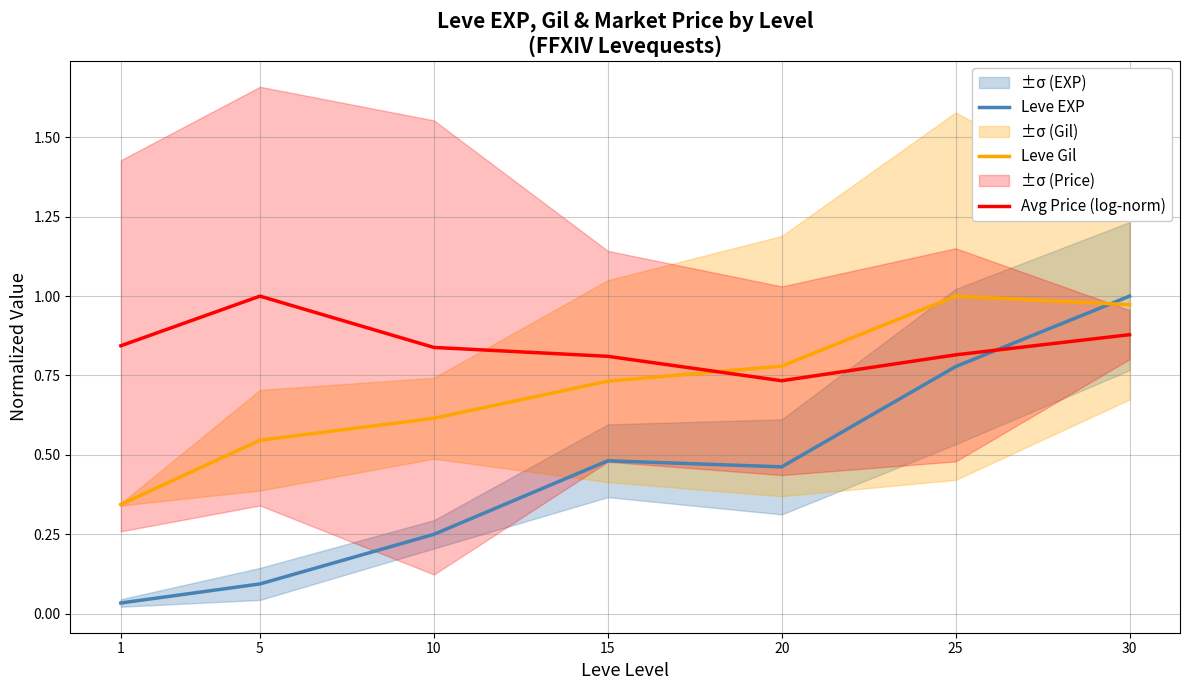

At which category does the chart reach its peak across all series?

30